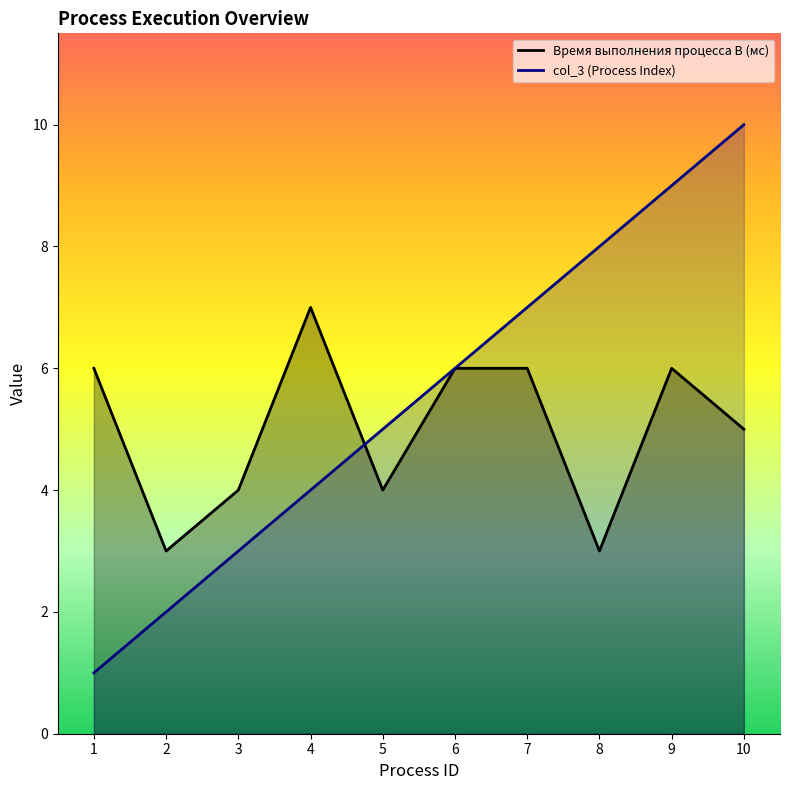

What is the difference between the col_3 values at 10 and 8?

2